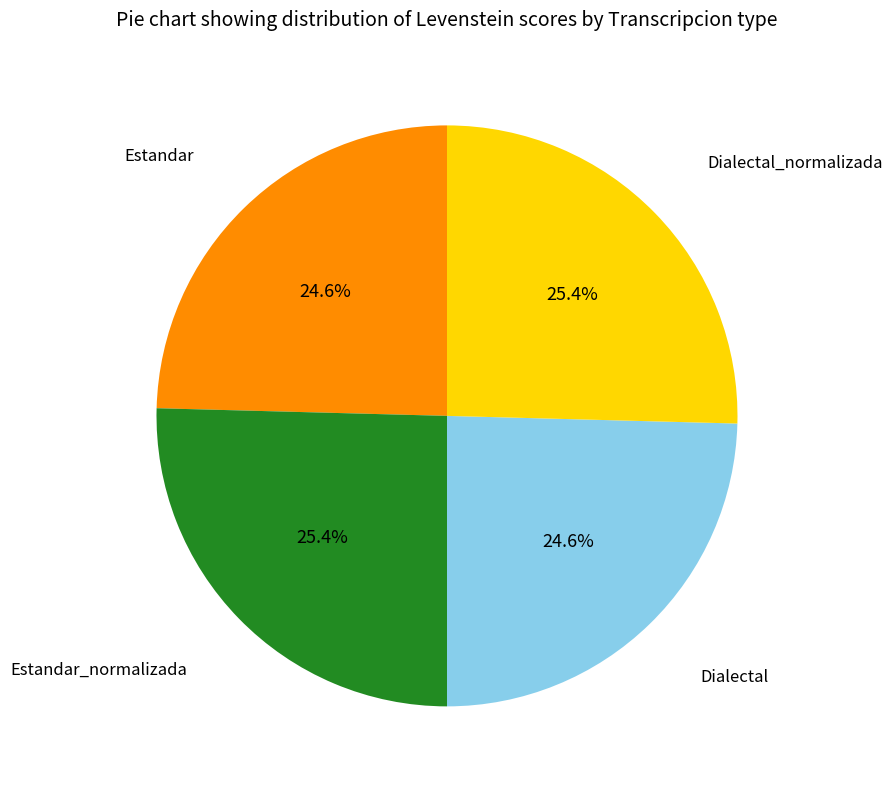

What is the total percentage of Dialectal_normalizada and Dialectal?

50.0%